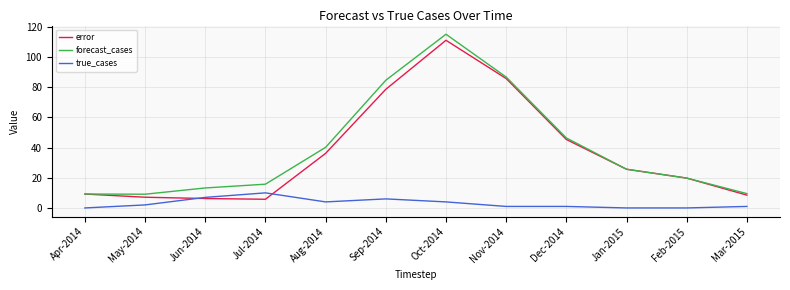

What position from the right is Jan-2015?

3